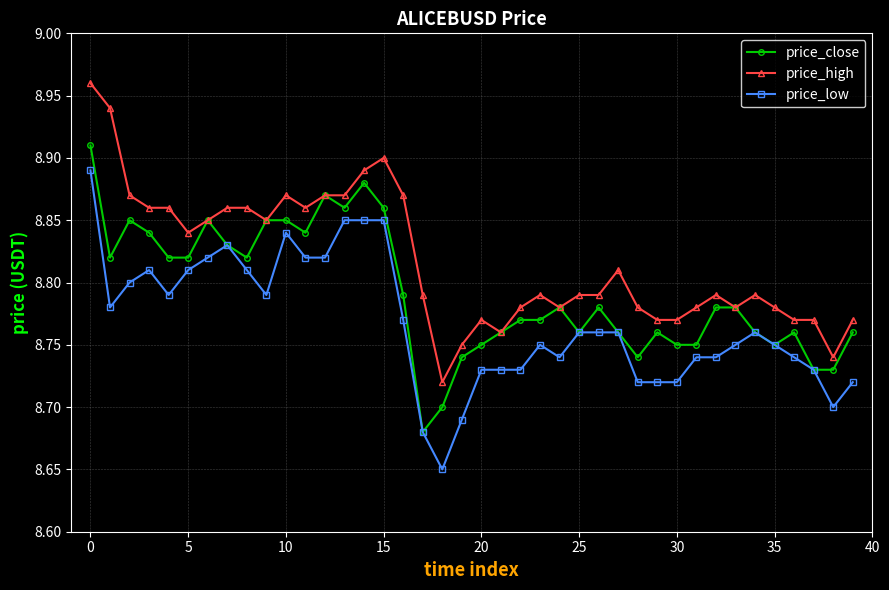

True or false: price_high and price_low cross at least once.

False